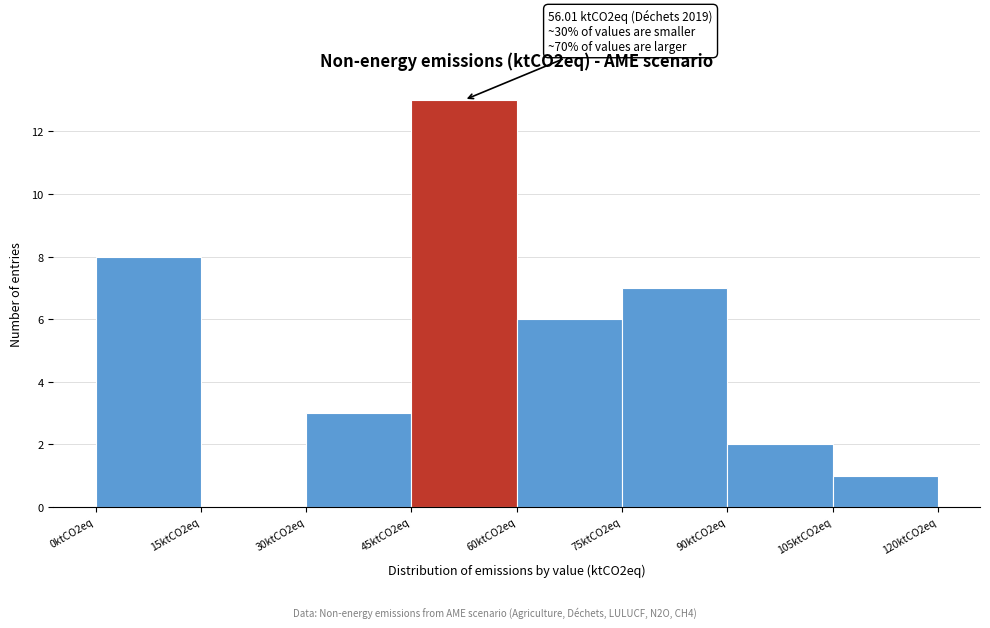

Reading left to right, extract all data points from this chart.

0ktCO2eq=8	15ktCO2eq=0	30ktCO2eq=3	45ktCO2eq=13	60ktCO2eq=6	75ktCO2eq=7	90ktCO2eq=2	105ktCO2eq=1